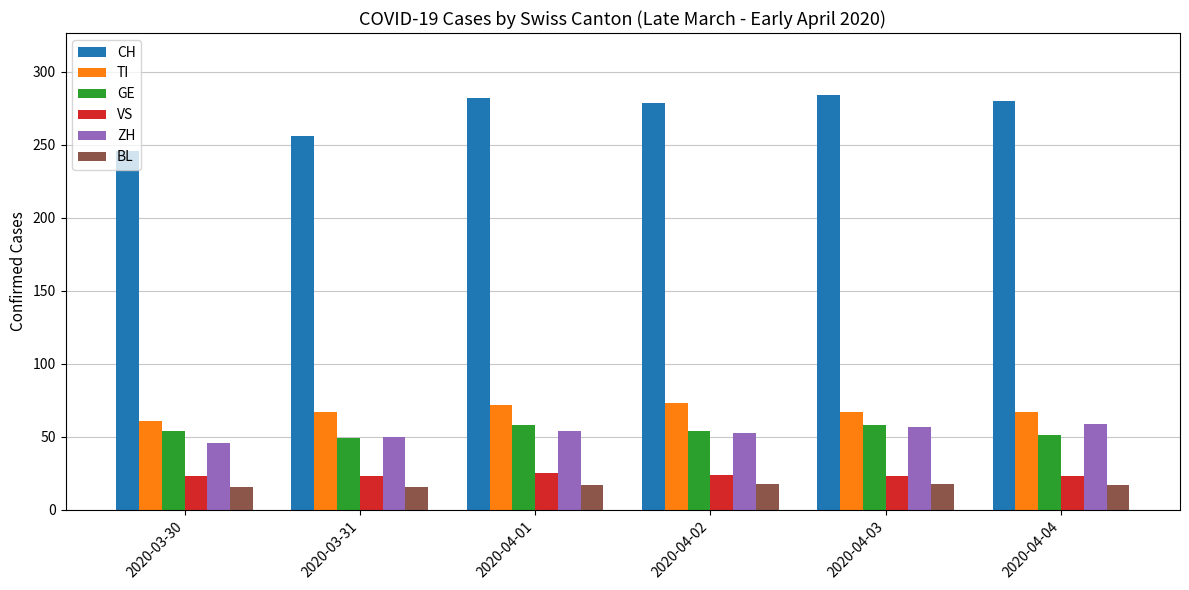

What is the difference between the second highest and second lowest values in the ZH series?

7